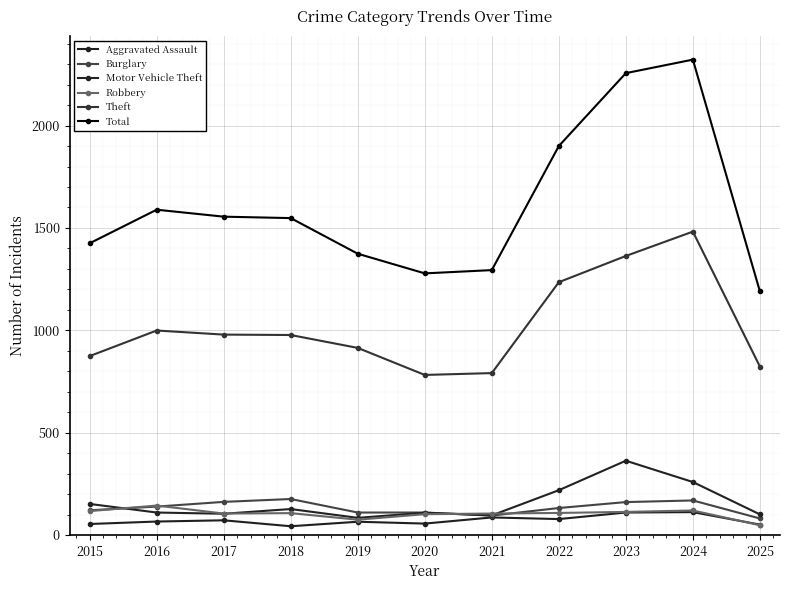

At how many categories does at least one series exceed 623?

11